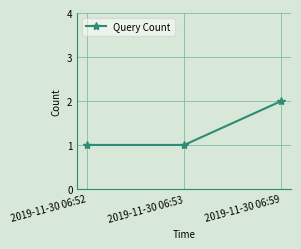

Approximately how many times larger is the value at 2019-11-30 06:52 compared to 2019-11-30 06:53?

1.0